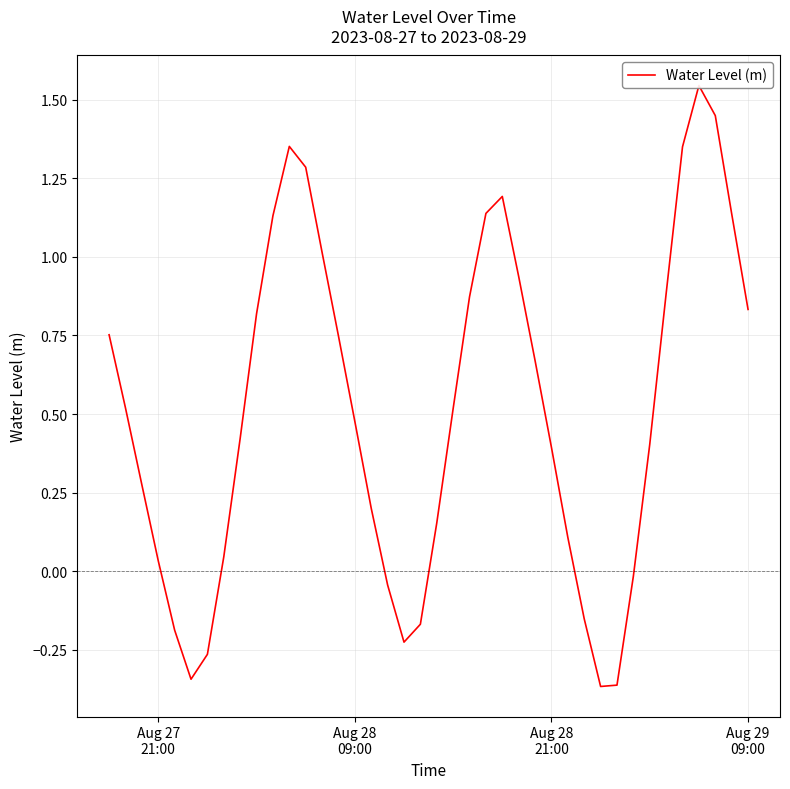

How many lines are shown in the chart?

1